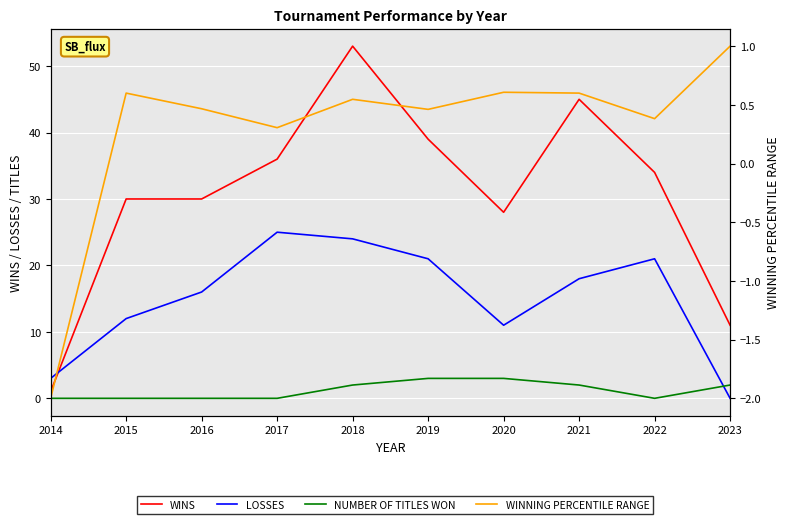

Reading left to right, list all the values displayed in this chart.

WINS: 2014=1.0	2015=30.0	2016=30.0	2017=36.0	2018=53.0	2019=39.0	2020=28.0	2021=45.0	2022=34.0	2023=11.0
LOSSES: 2014=3.0	2015=12.0	2016=16.0	2017=25.0	2018=24.0	2019=21.0	2020=11.0	2021=18.0	2022=21.0	2023=0.0
NUMBER OF TITLES WON: 2014=0.0	2015=0.0	2016=0.0	2017=0.0	2018=2.0	2019=3.0	2020=3.0	2021=2.0	2022=0.0	2023=2.0
WINNING PERCENTILE RANGE: 2014=-2.0	2015=0.6	2016=0.5	2017=0.3	2018=0.5	2019=0.5	2020=0.6	2021=0.6	2022=0.4	2023=1.0